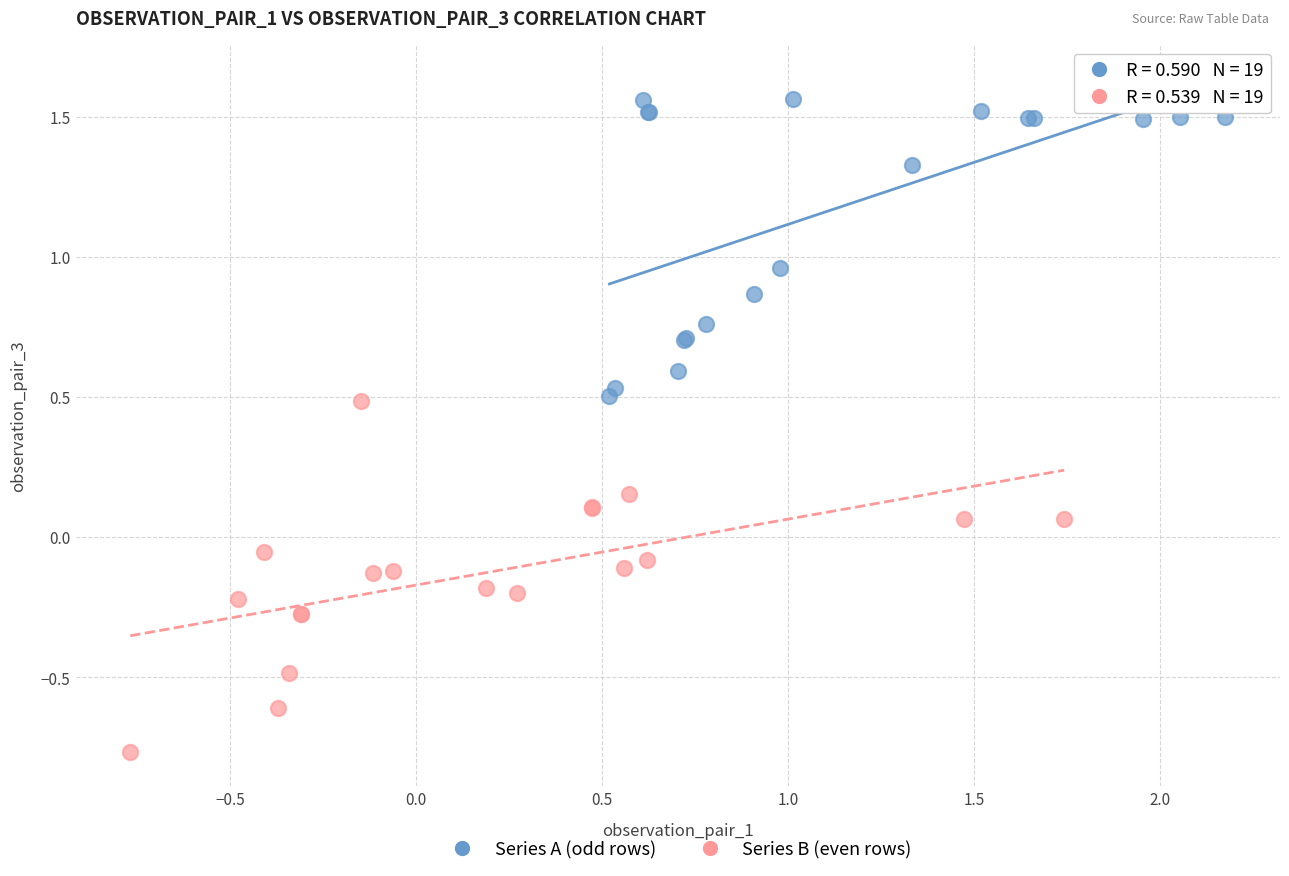

Which series reaches the minimum Y coordinate?

Series B (even rows)